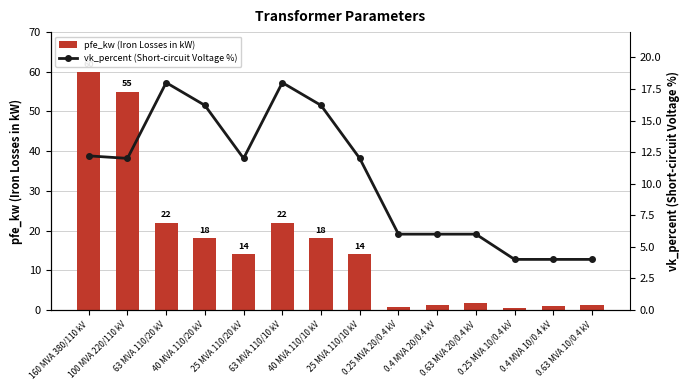

At which category is the sum across all series the highest?

160 MVA 380/110 kV